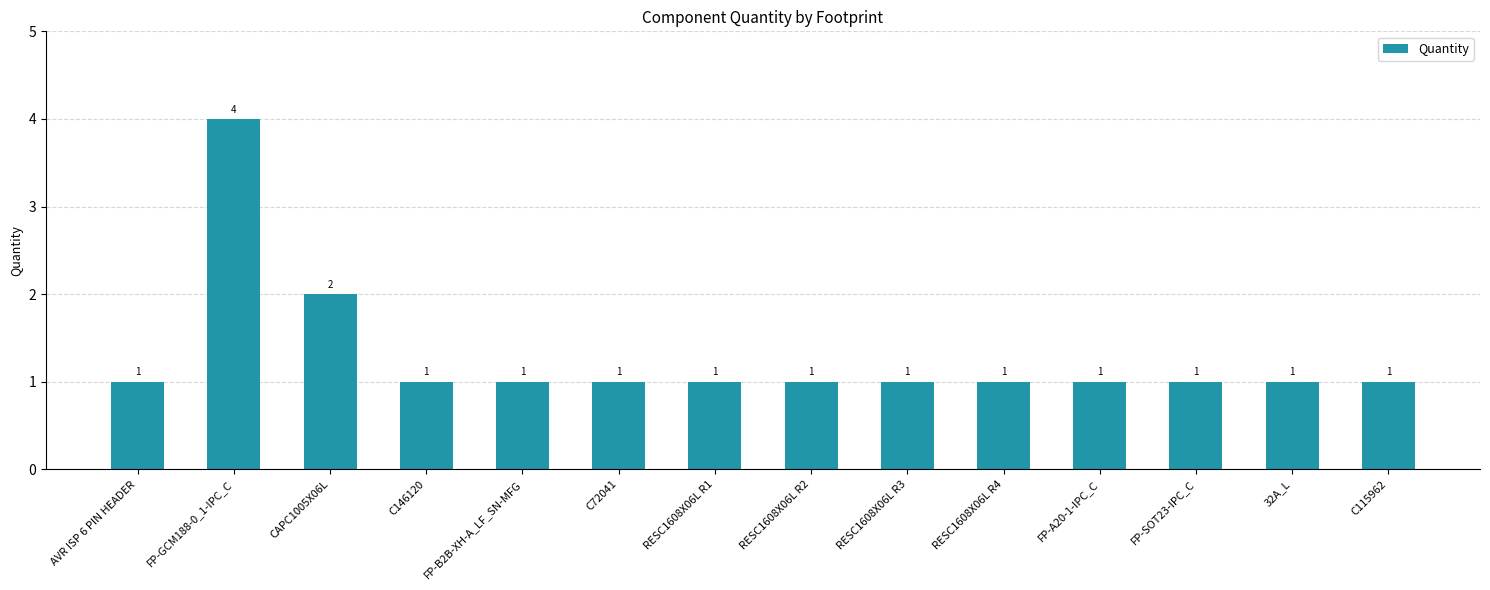

Reading left to right, extract all data points from this chart.

1	4	2	1	1	1	1	1	1	1	1	1	1	1